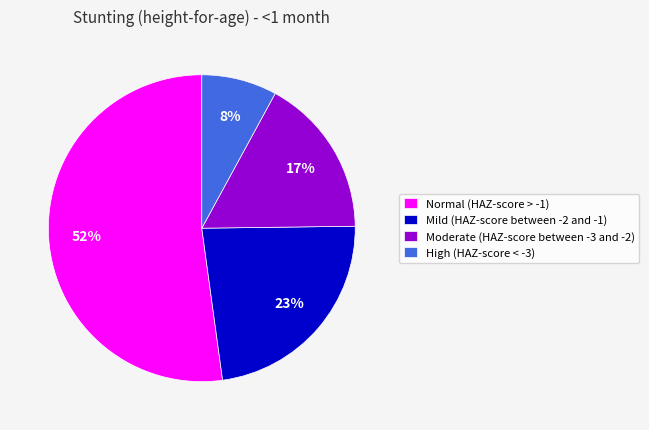

Is it true that Moderate (HAZ-score between -3 and -2) is 17% of the pie?

True